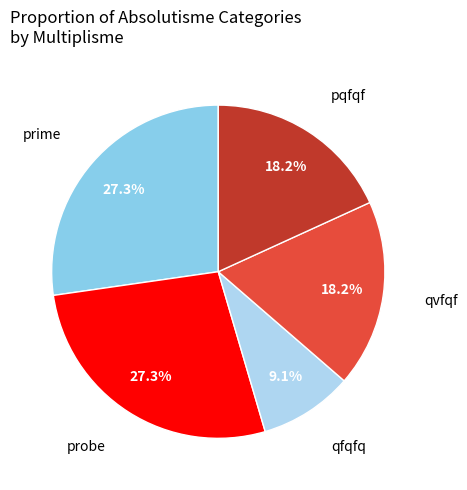

Does any single category account for the majority?

No